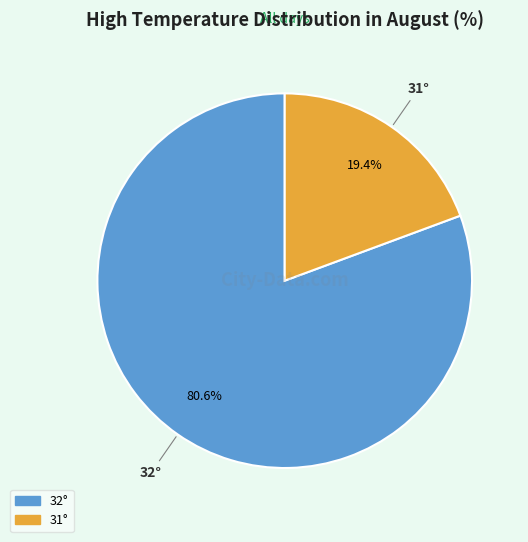

Which has a higher value, 31° or 32°?

32°